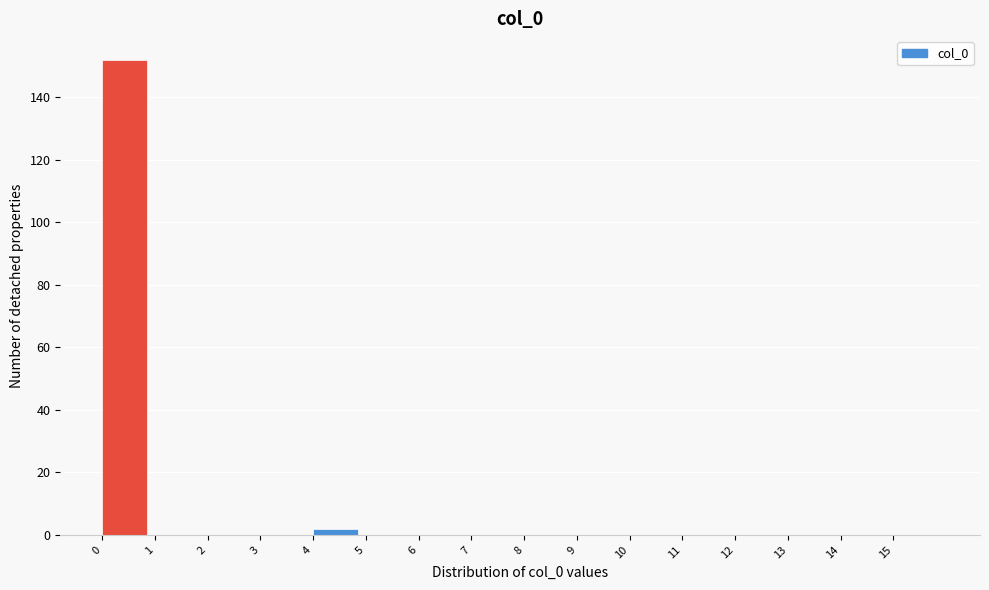

Reading left to right, transcribe this chart: for each bar, give the range it covers on the x-axis and its height. The values are not printed on the chart, so give them approximately, as read against the axis.

0 to 1: 152
1 to 2: 0
2 to 3: 0
3 to 4: 0
4 to 5: 2
5 to 6: 0
6 to 7: 0
7 to 8: 0
8 to 9: 0
9 to 10: 0
10 to 11: 0
11 to 12: 0
12 to 13: 0
13 to 14: 0
14 to 15: 0
15 to 16: 0